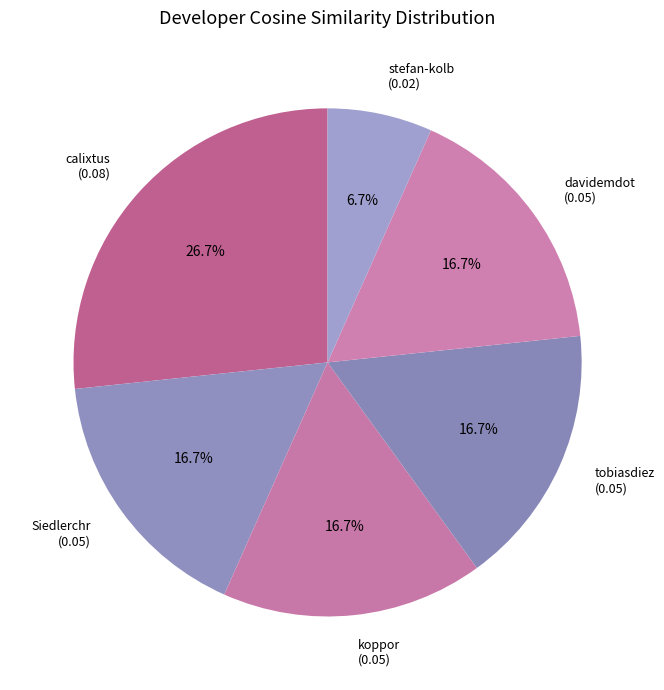

To the nearest percent, what percentage of the pie is calixtus?

27%